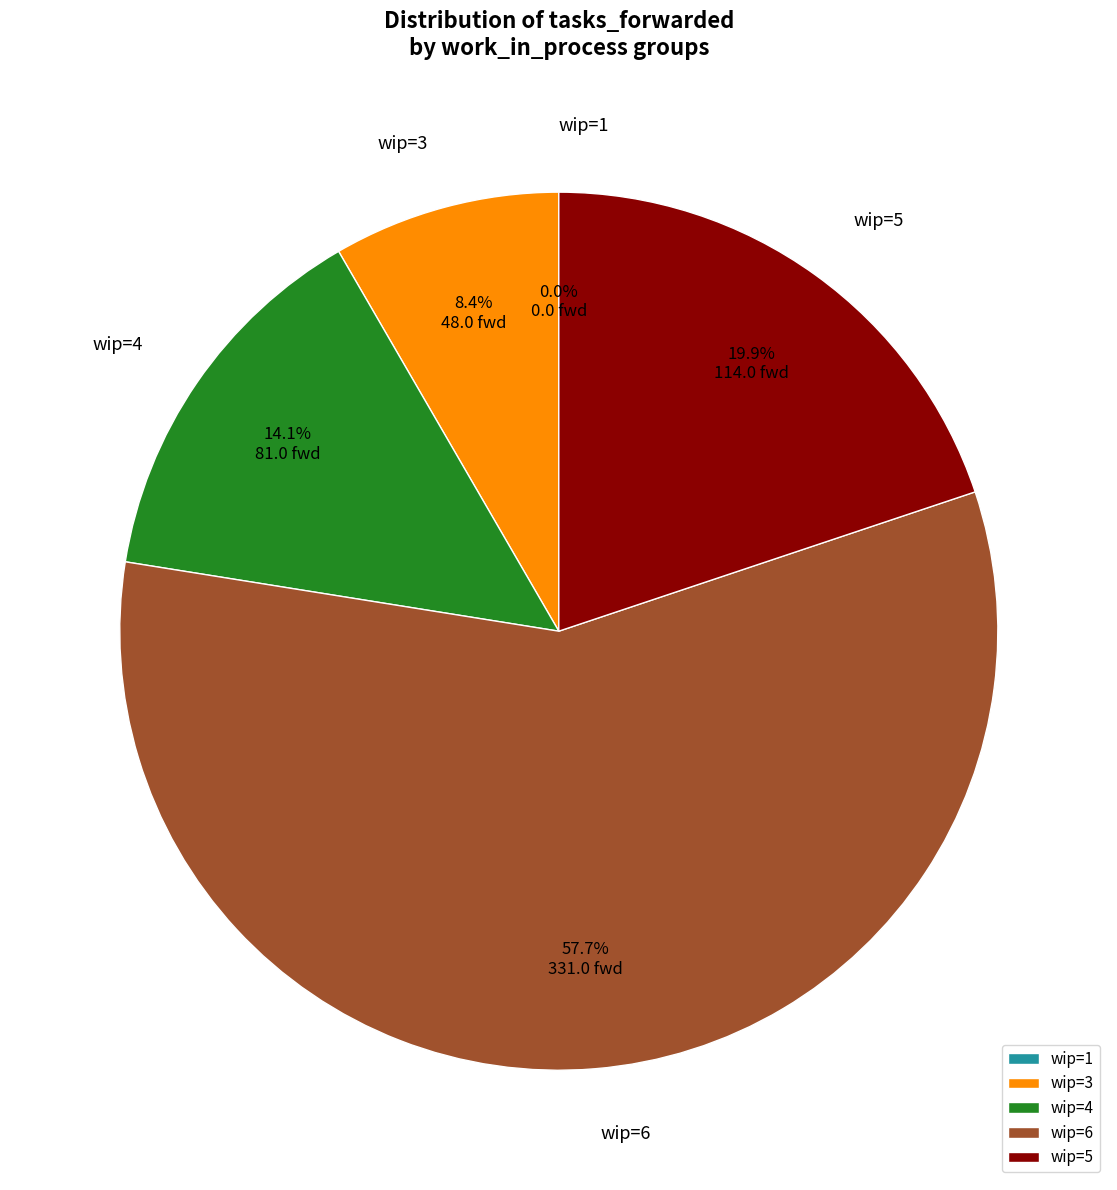

Which has a higher value, 6 or 5?

6